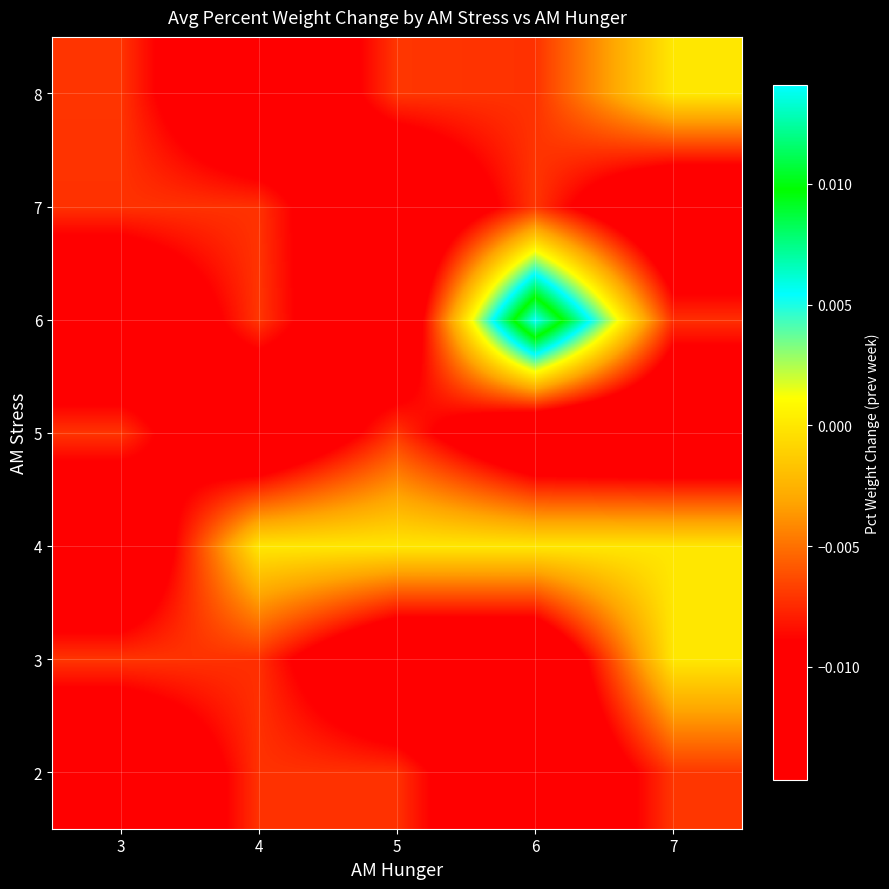

Which category has the lowest value across all series?

3